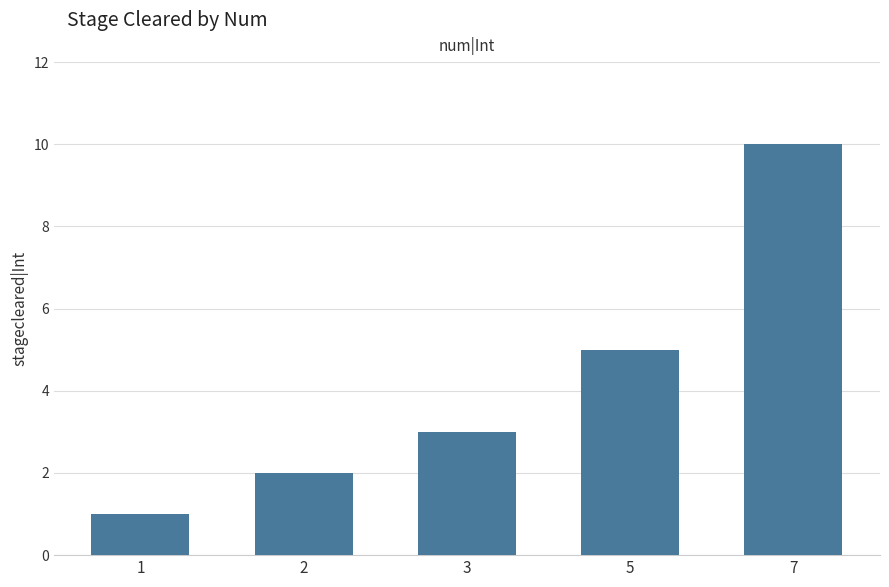

Reading right to left, what are all the values shown in this chart?

10	5	3	2	1